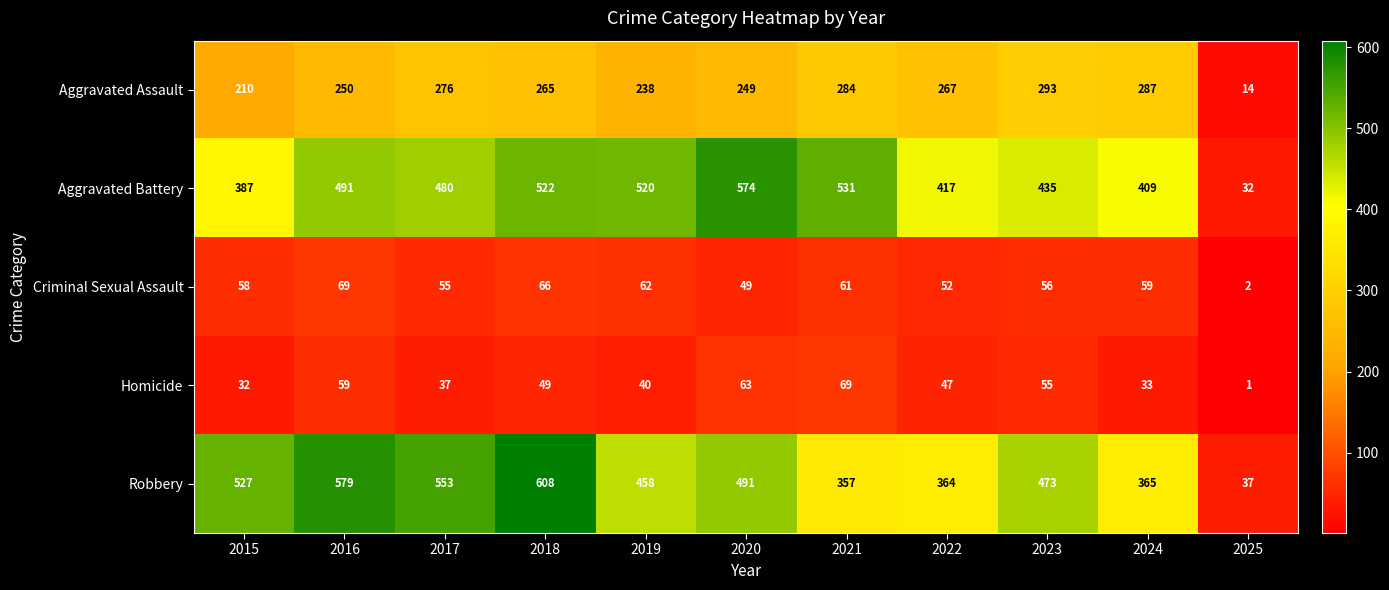

Between 2017 and 2019, which series saw the biggest shift?

Robbery